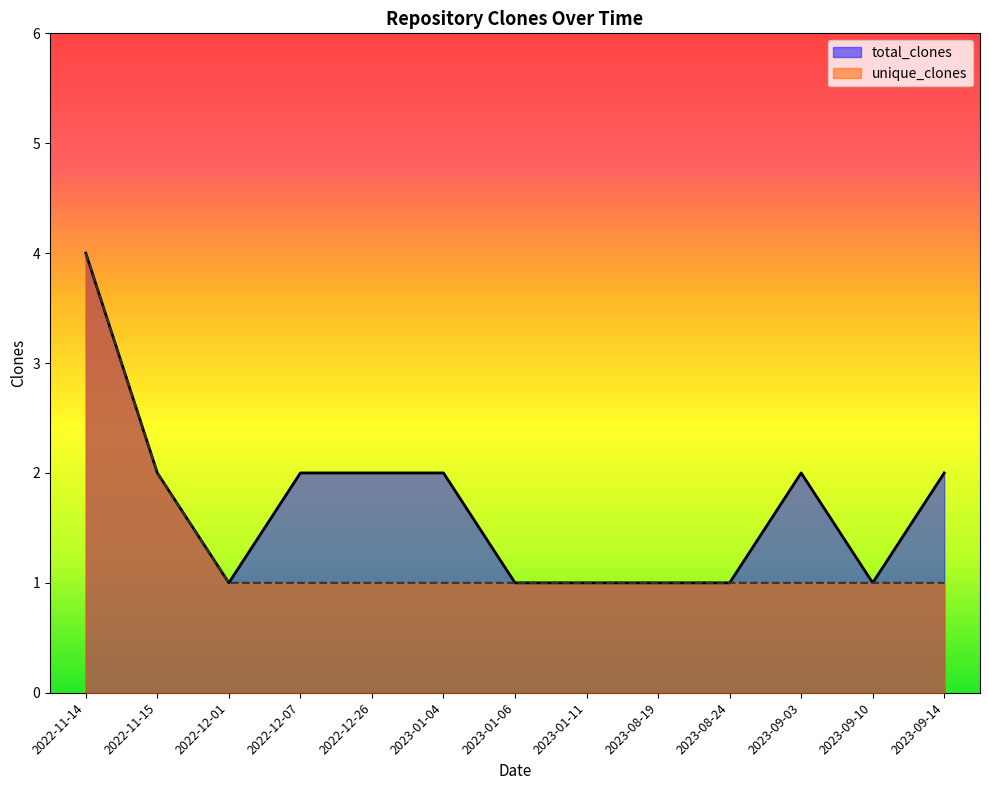

At which label does total_clones first exceed 2?

2022-11-14